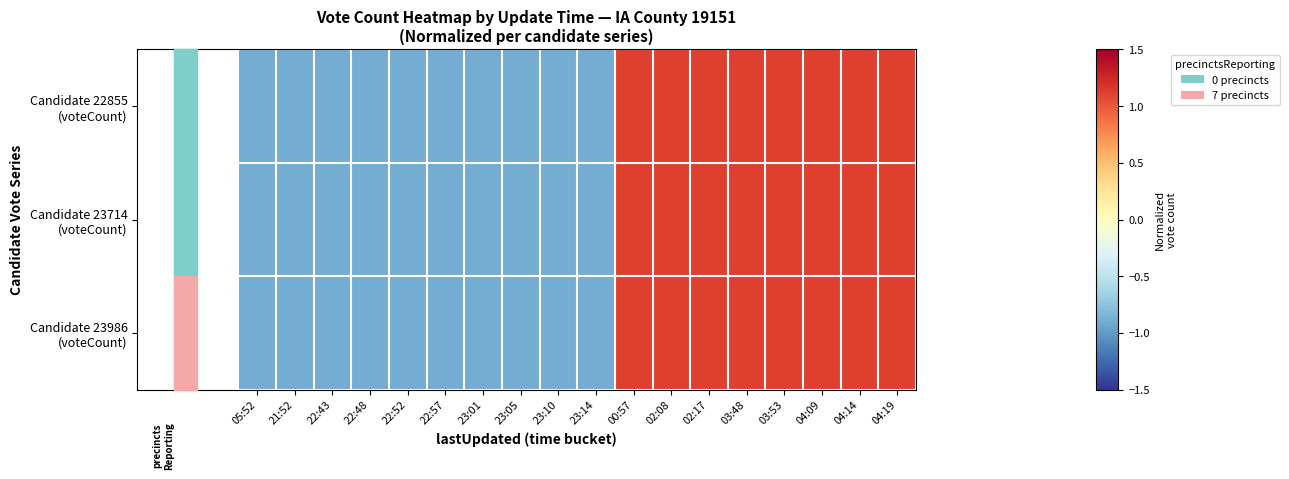

Between 03:53 and 04:14, which is larger?

03:53